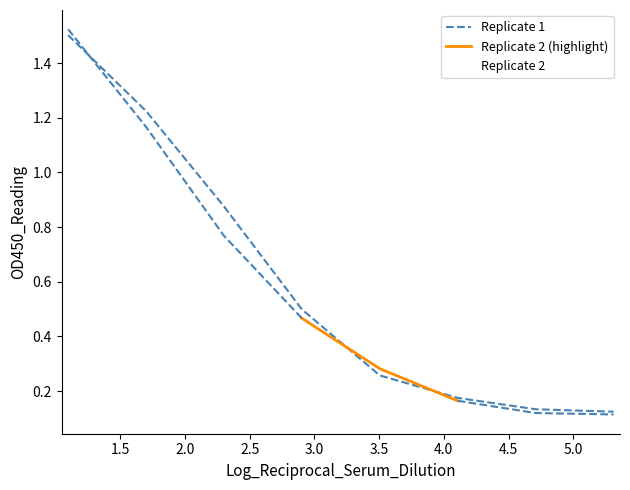

How many intersections are there between Replicate 1 and Replicate 2?

3